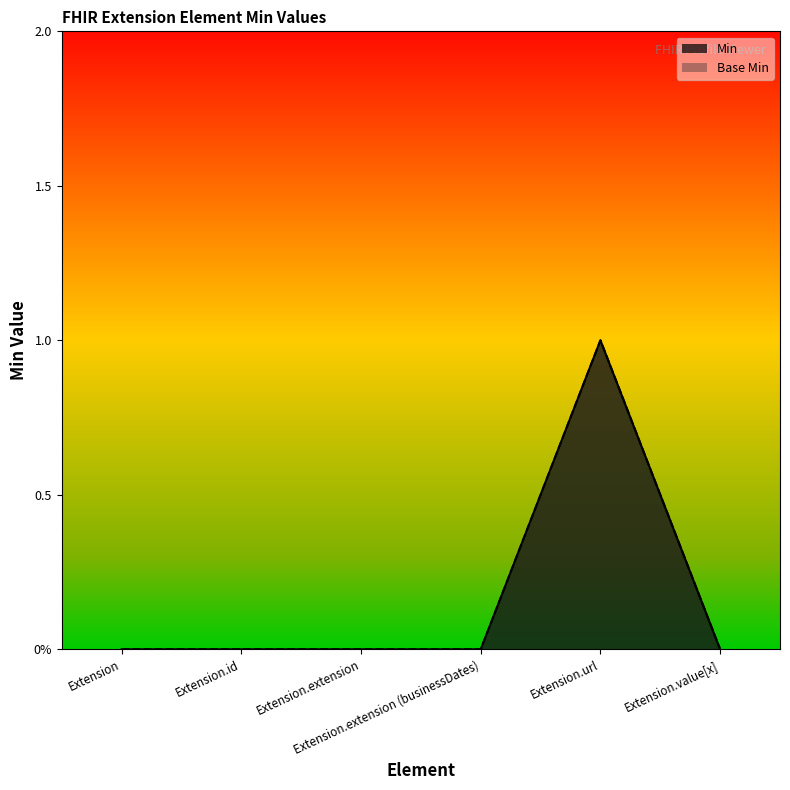

True or false: Base Min has a value of 1 at Extension.id.

False